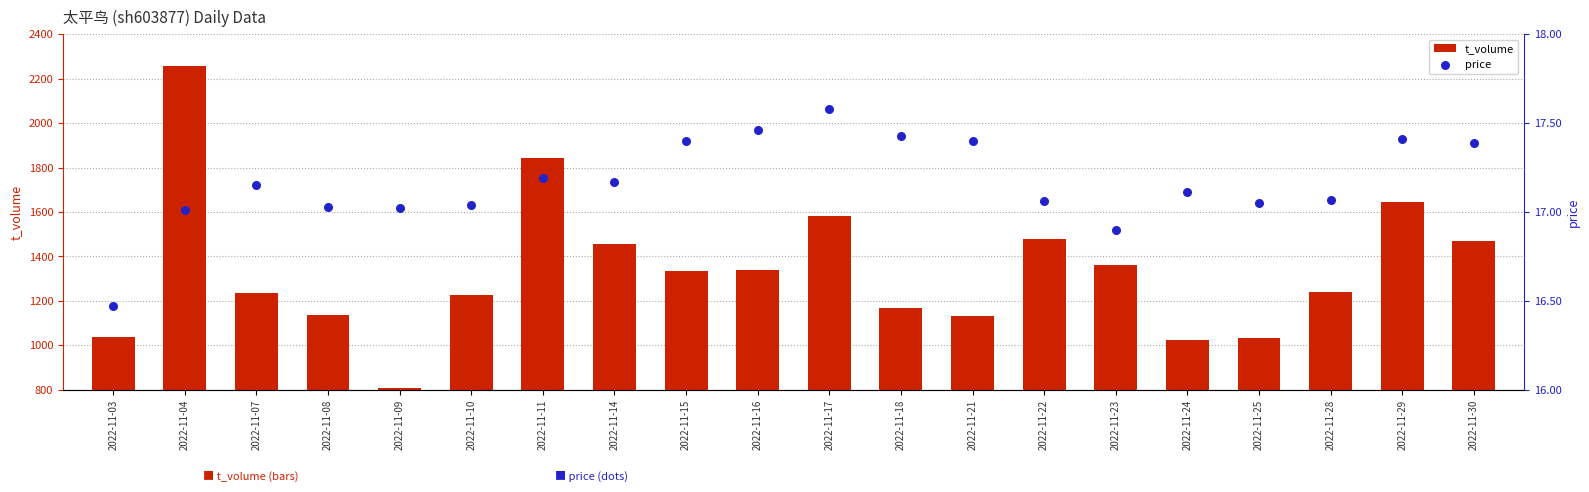

Which series reaches the minimum Y coordinate?

price